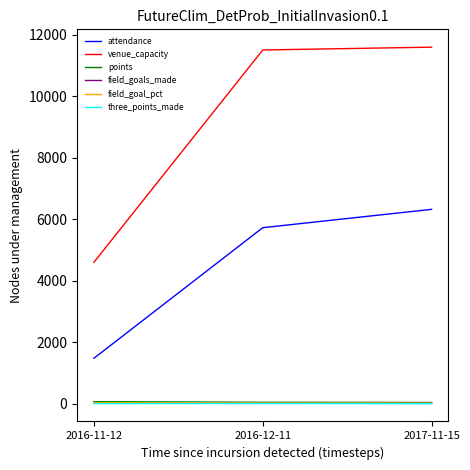

The value of attendance at 2016-12-11 is 2315.2. True or false?

False